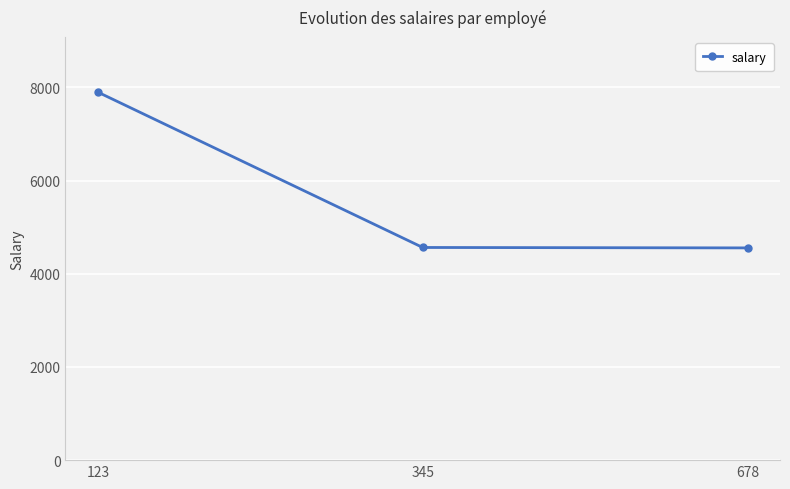

What is the ratio of the value at 345 to the value at 123?

0.6